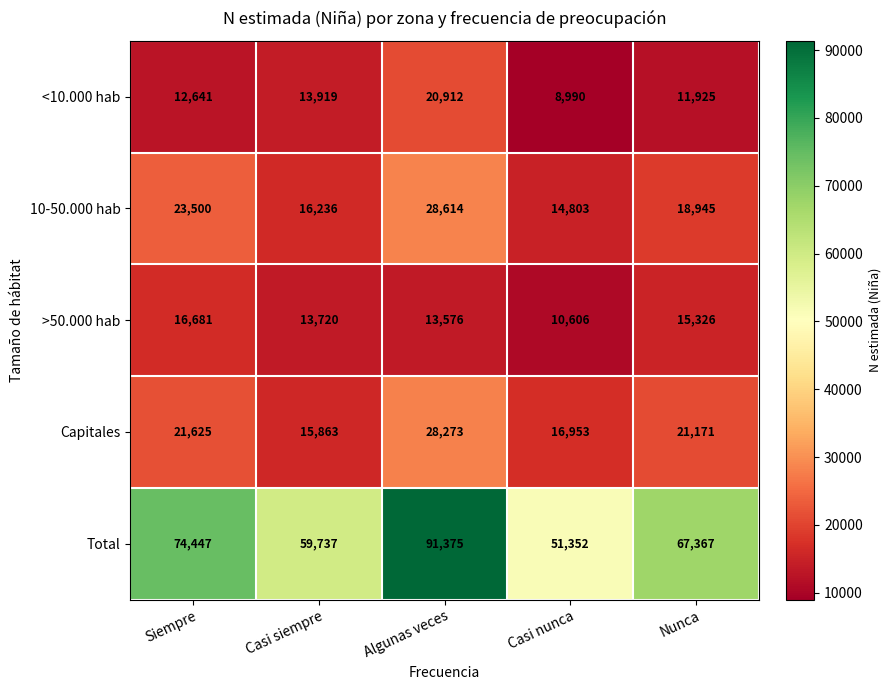

What value does the >50.000 hab series have at Algunas veces, to the nearest 50?

13600